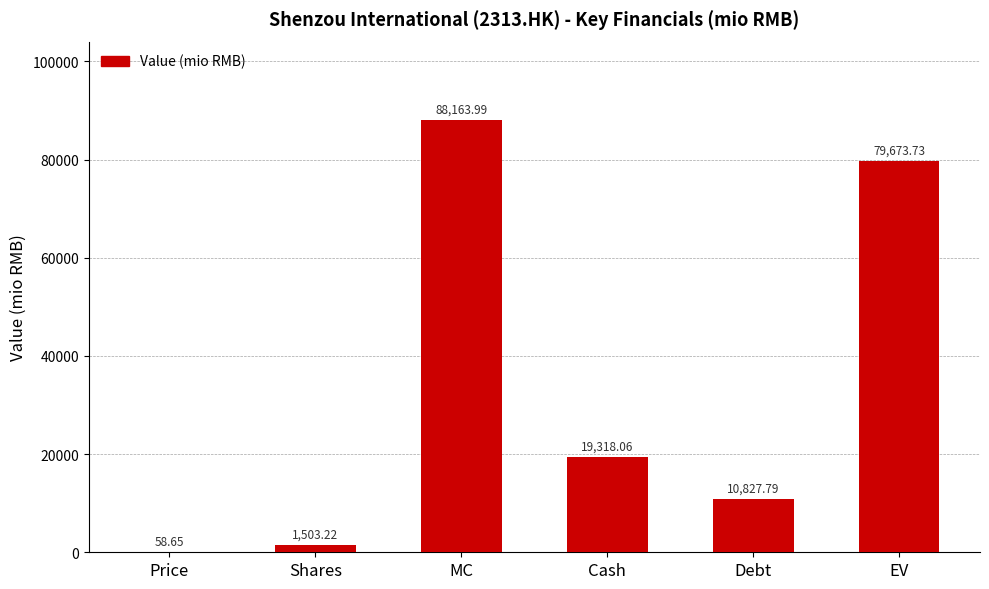

What is the maximum value shown in the chart?

88164.0